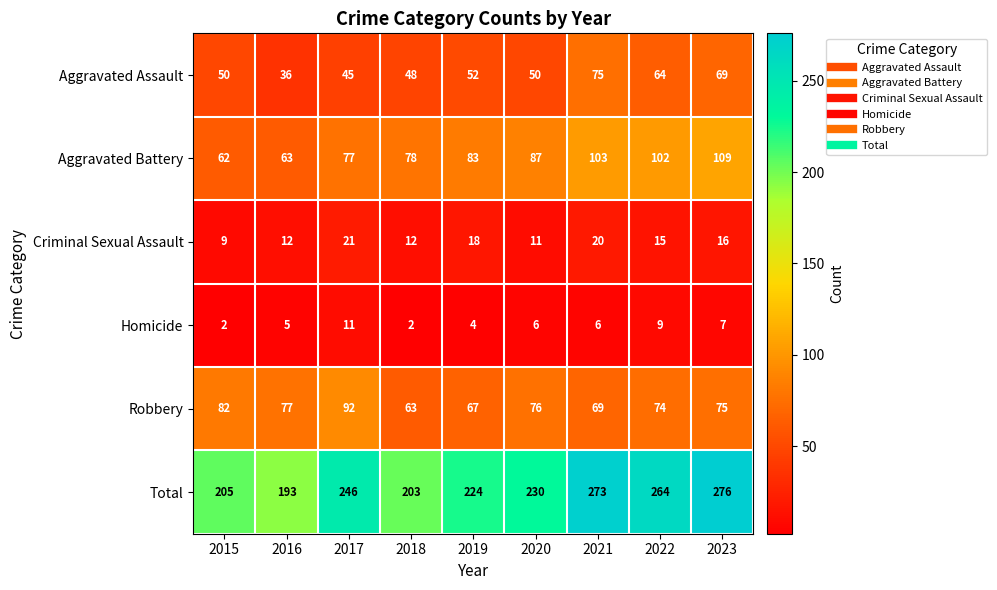

List the series in order of their peak value, lowest first.

Homicide, Criminal Sexual Assault, Aggravated Assault, Robbery, Aggravated Battery, Total